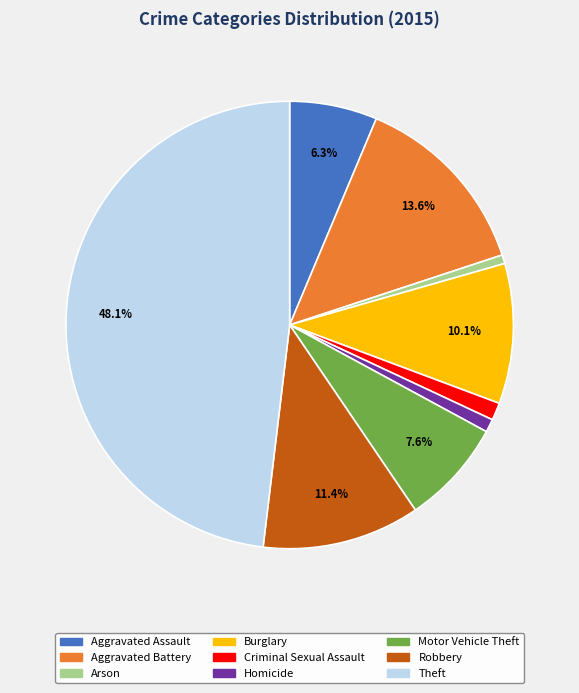

Combined, do Aggravated Assault and Homicide account for over 50%?

No